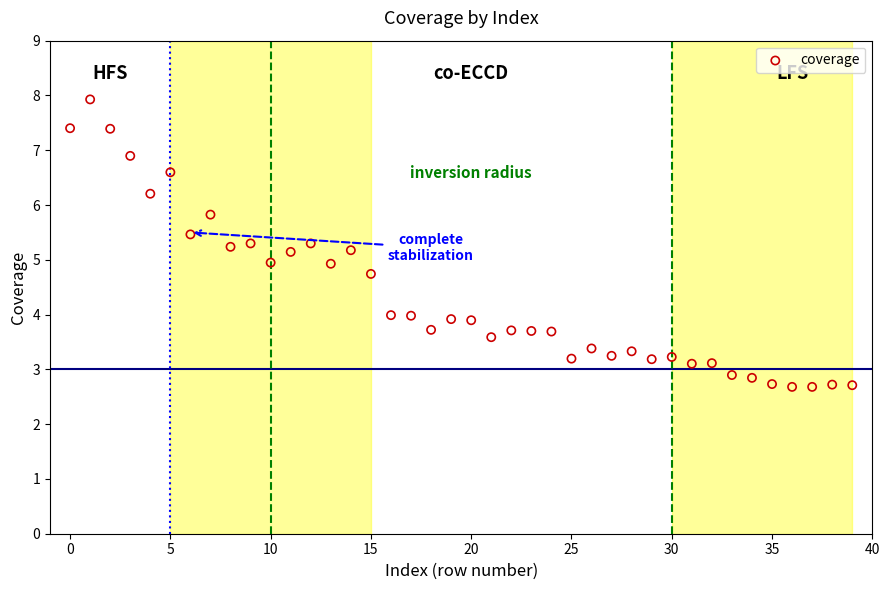

What is the range of Y values (max minus min)?

5.2